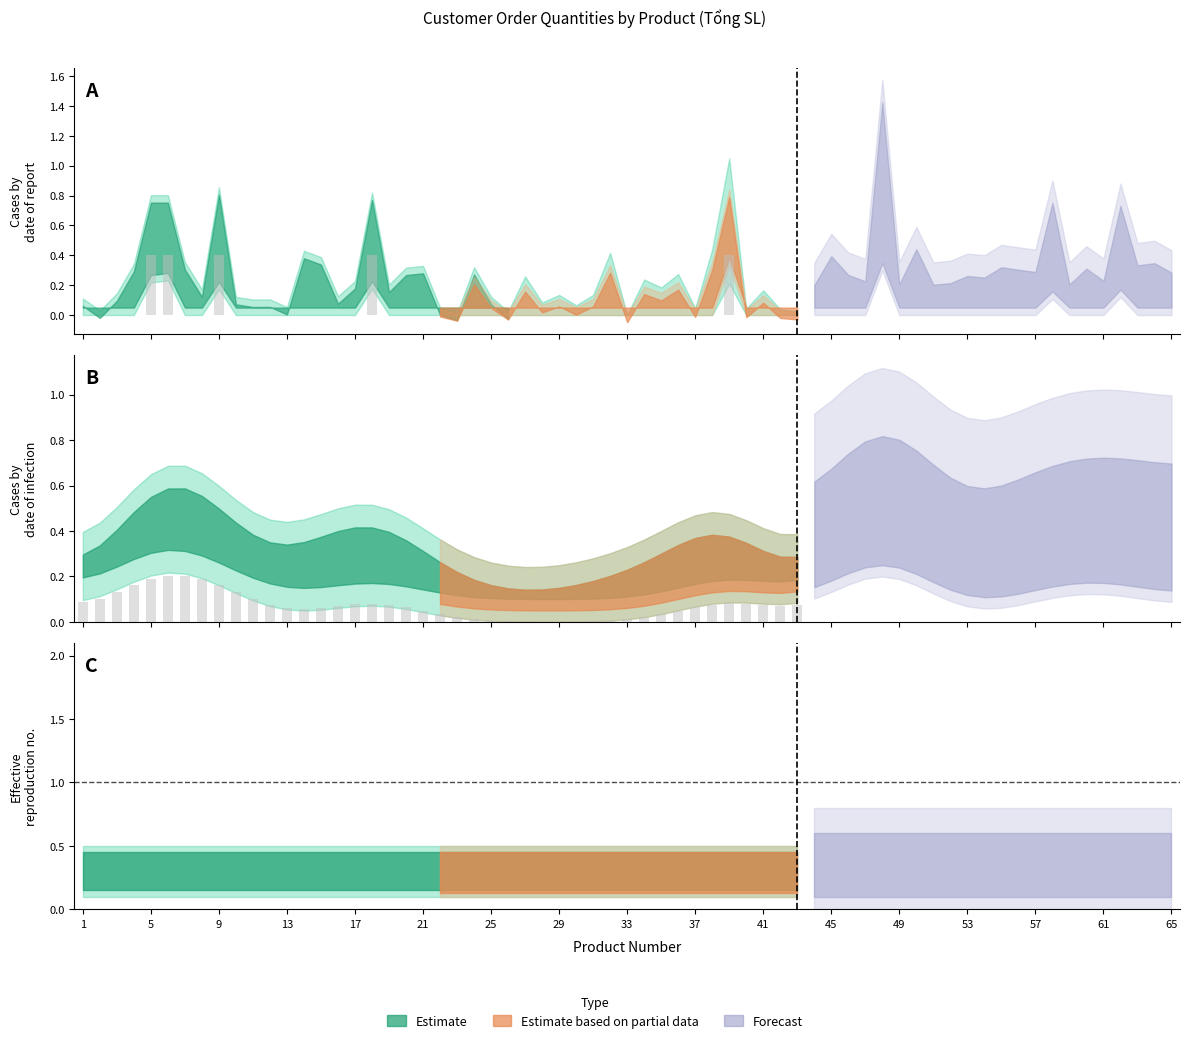

Is the value of Product 24 at 7 greater than the value of Product 6 at 11?

No